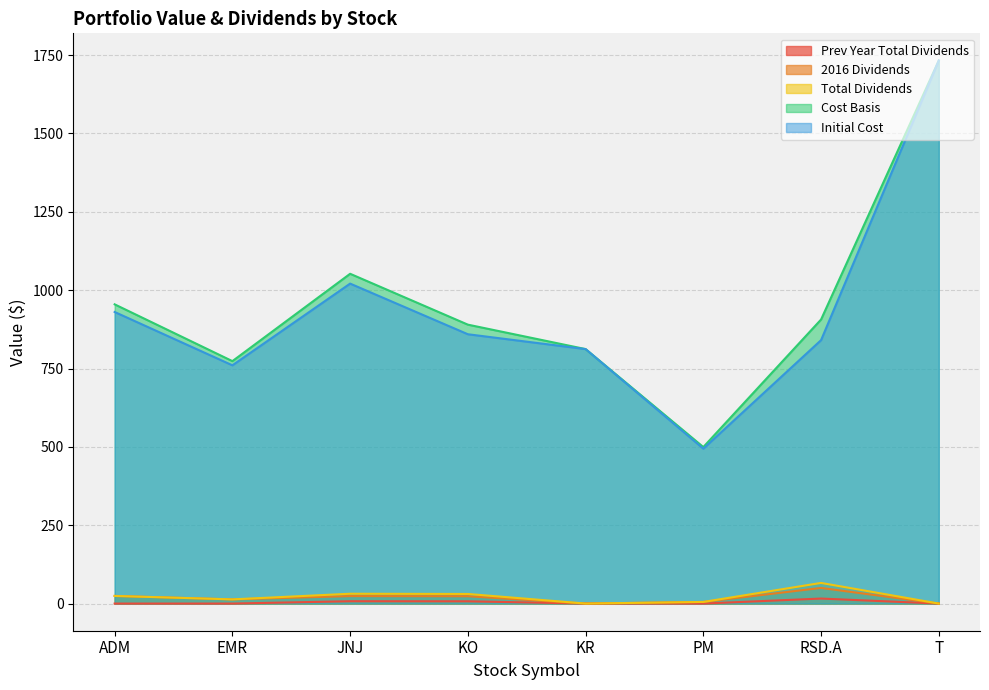

Rank the series by their maximum value, from lowest to highest.

Prev Year Total Dividends, 2016 Dividends, Total Dividends, Cost Basis, Initial Cost